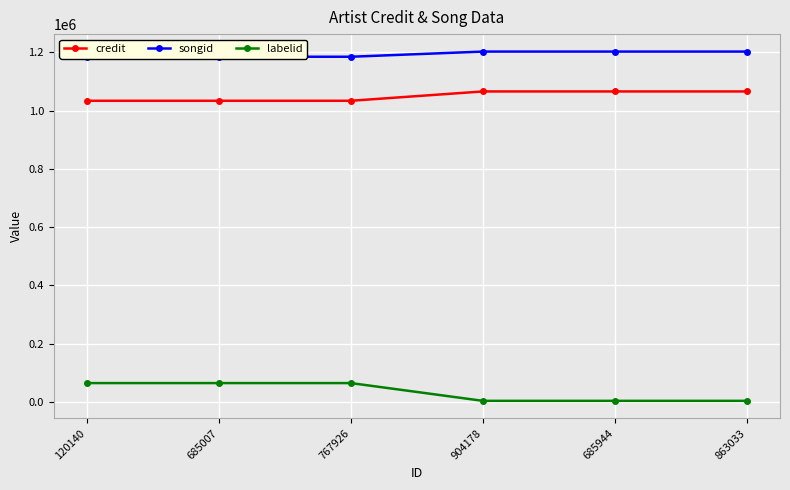

Is it true that credit equals 1440107 at 685007?

False